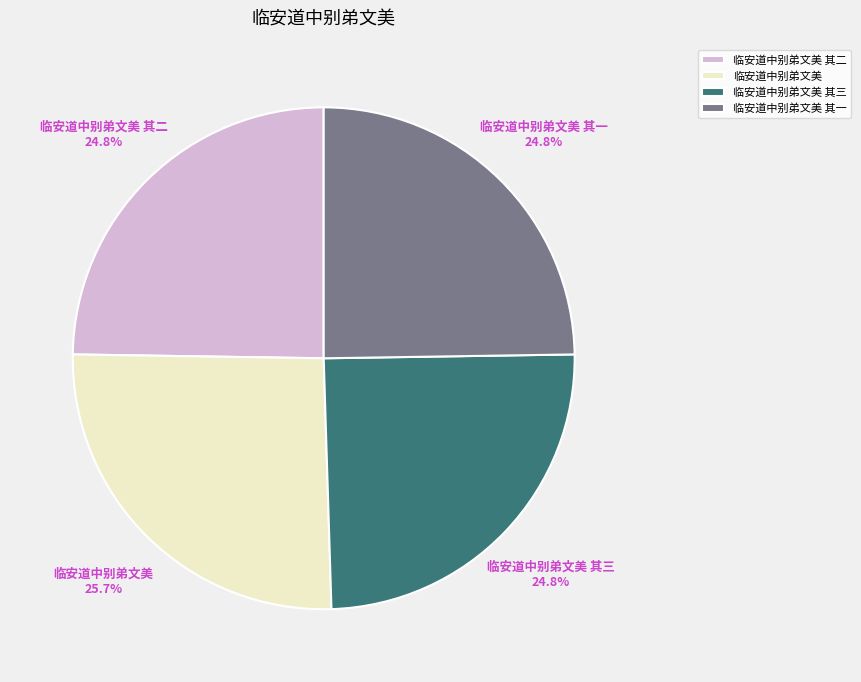

To the nearest percent, what is the combined percentage of 临安道中别弟文美 其三 and 临安道中别弟文美 其二?

50%